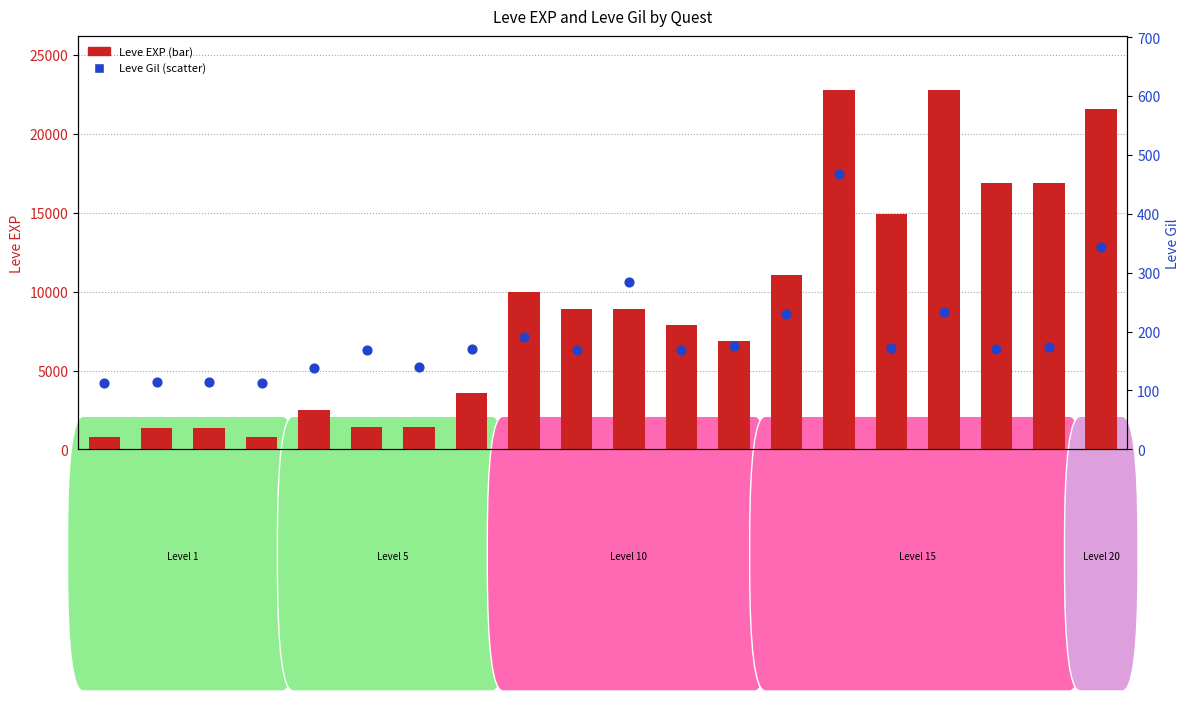

What is the total value across all series at Days of Chunder?

912